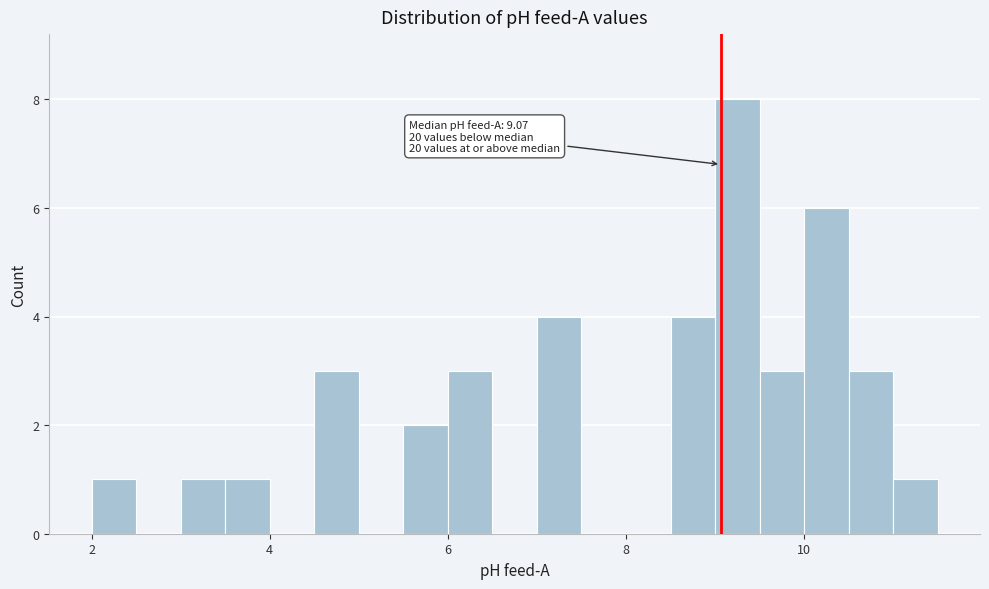

Around what value on the x-axis is the tallest bar? Give the approximate position of its centre, as read against the axis.

9.2